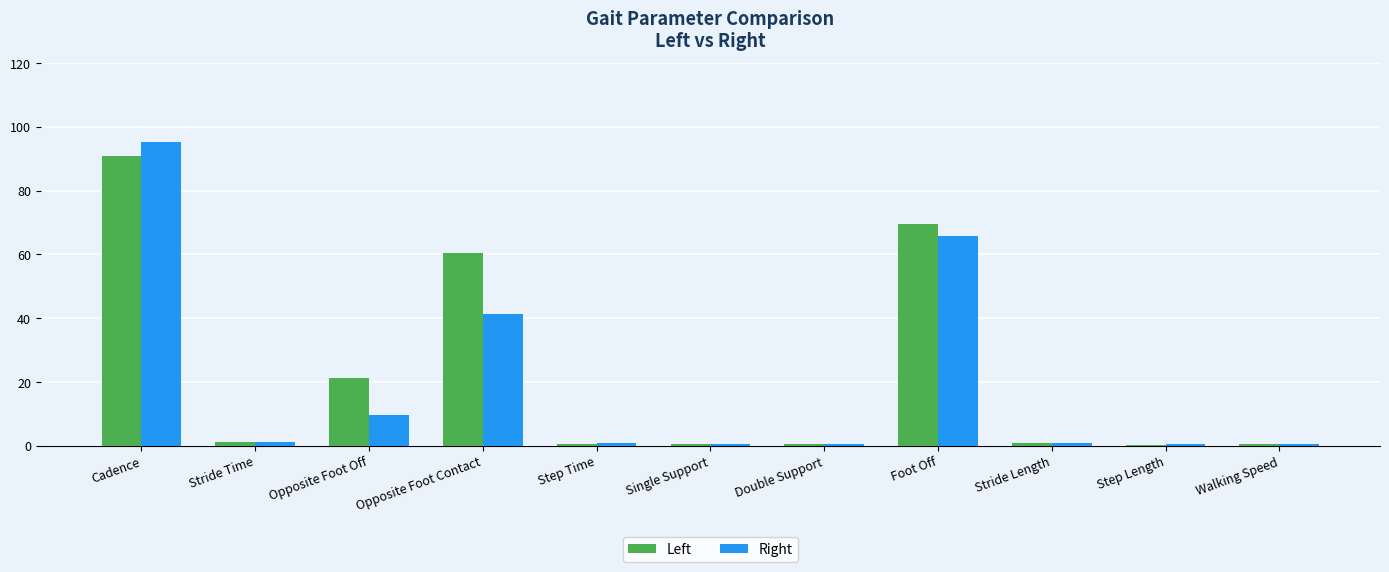

What is the difference between the maximum and second lowest values in the Right series?

94.8